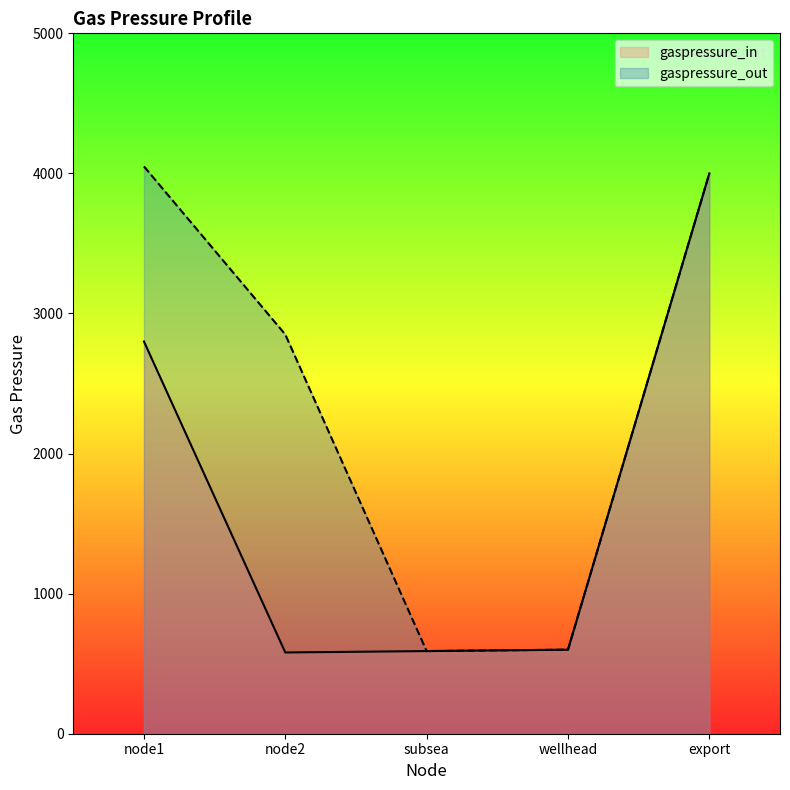

Reading right to left, list all the values displayed in this chart.

gaspressure_in: export=4000	wellhead=600	subsea=590	node2=580	node1=2800
gaspressure_out: export=4000	wellhead=600	subsea=590	node2=2850	node1=4050